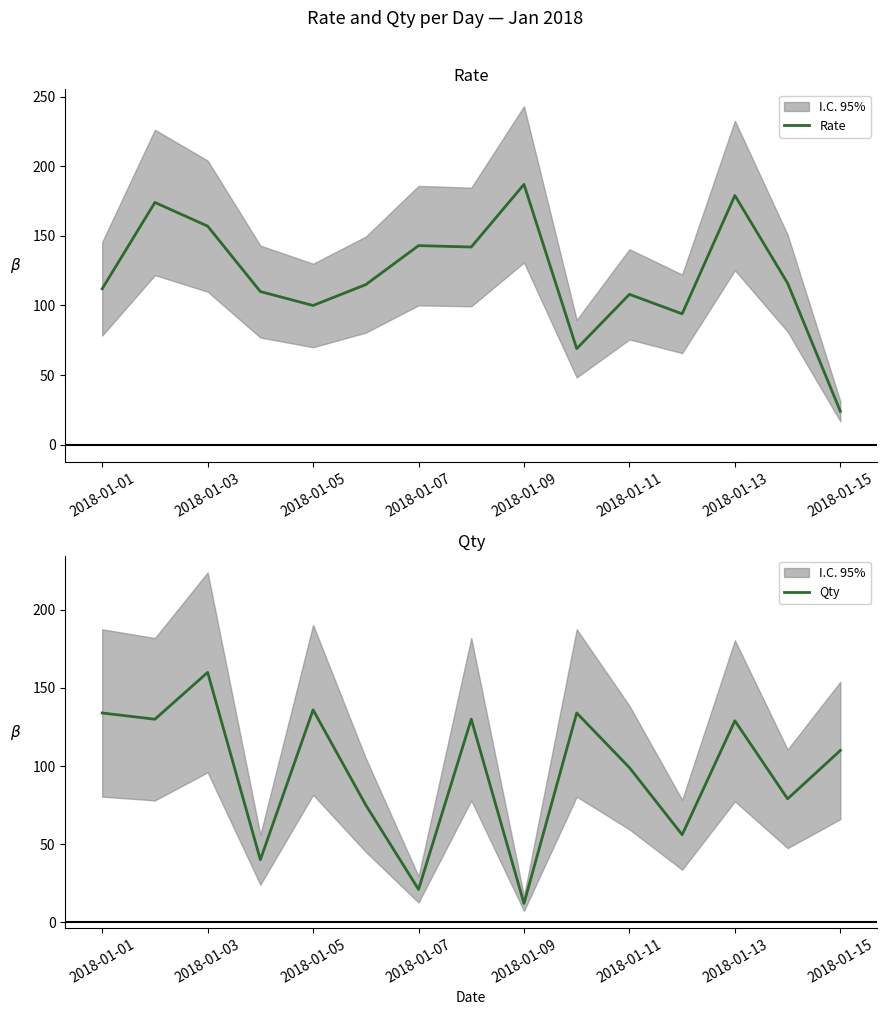

At which label does Qty first exceed 110?

2018-01-01